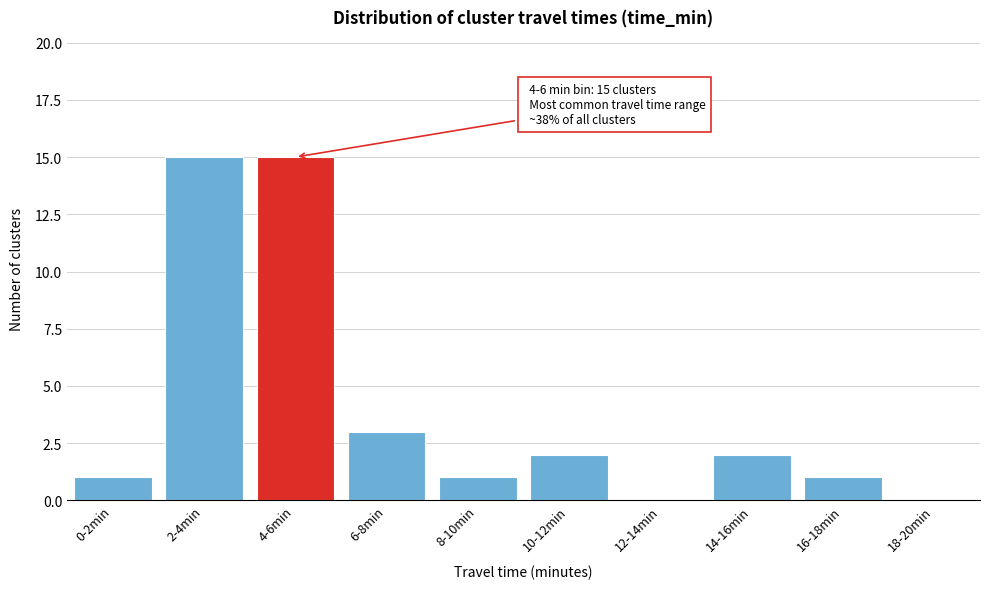

Reading left to right, what are all the values shown in this chart?

0-2min=1	2-4min=15	4-6min=15	6-8min=3	8-10min=1	10-12min=2	12-14min=0	14-16min=2	16-18min=1	18-20min=0